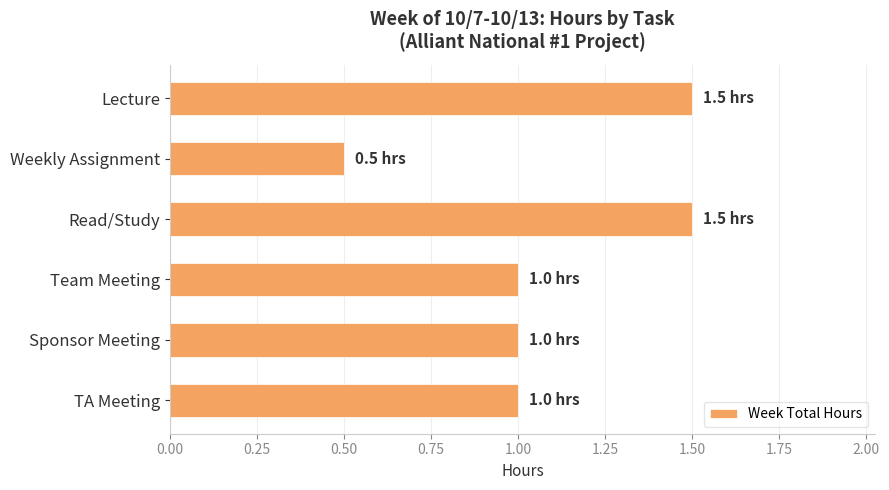

What is the value of the 3rd bar from the top?

1.5